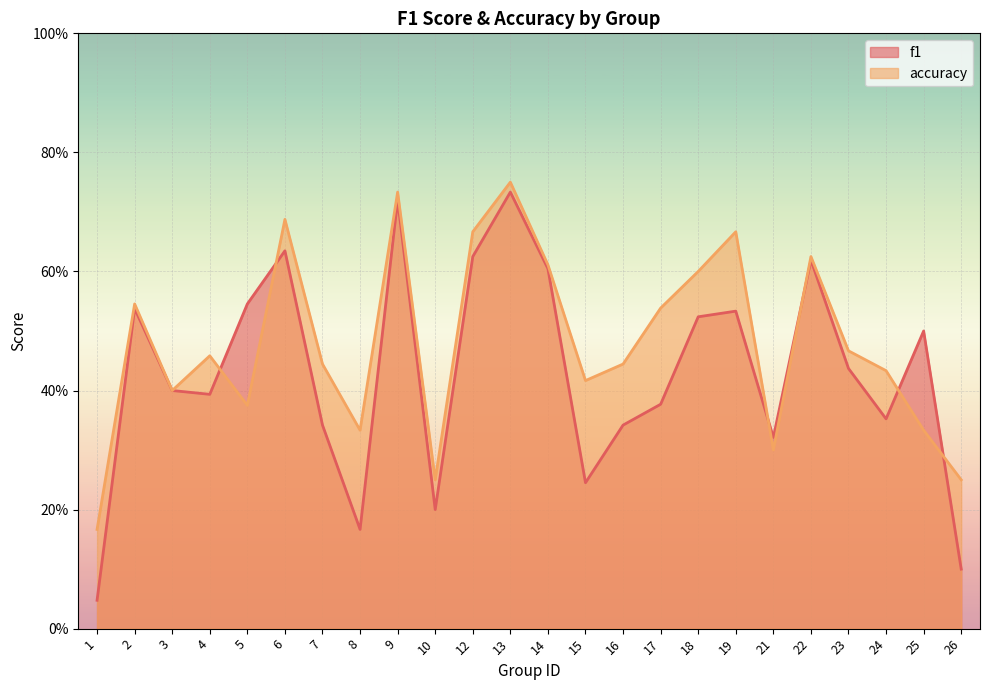

True or false: f1 and accuracy cross at least once.

True